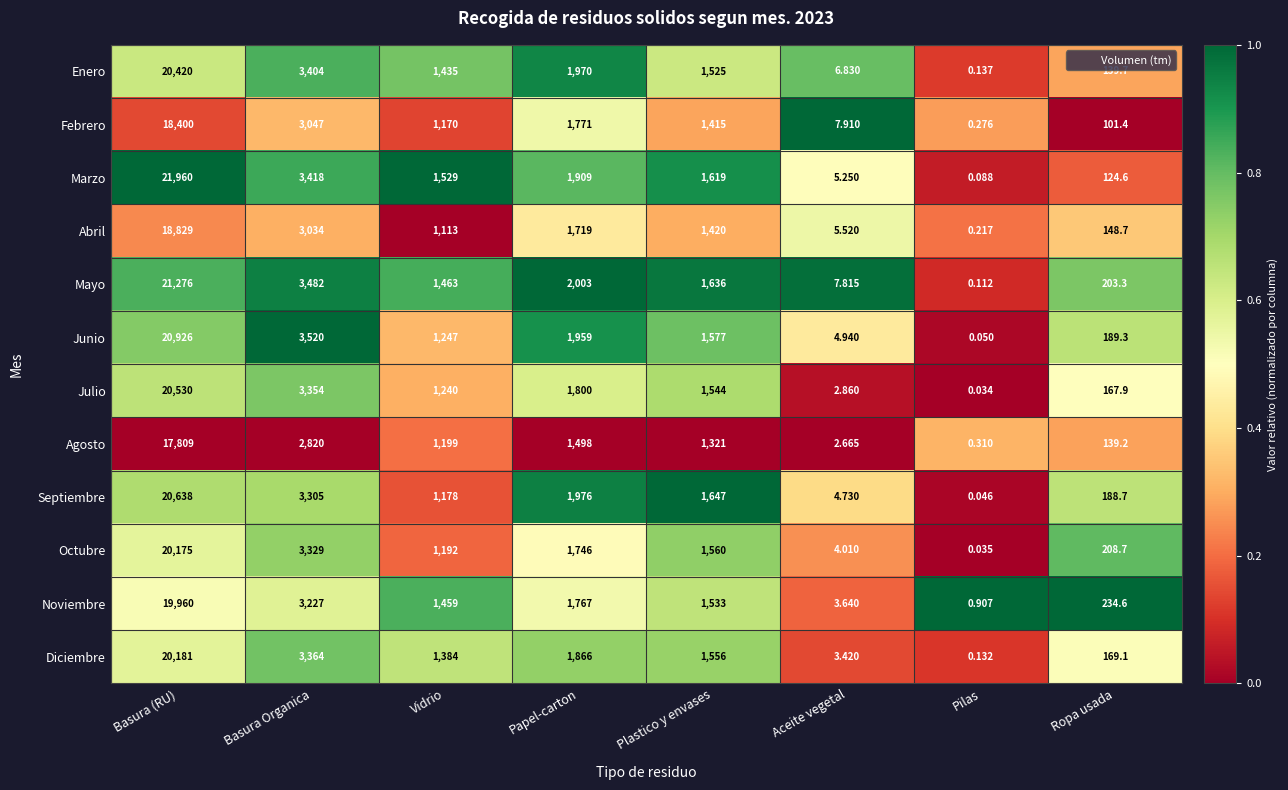

Which series has the widest spread of values?

Marzo